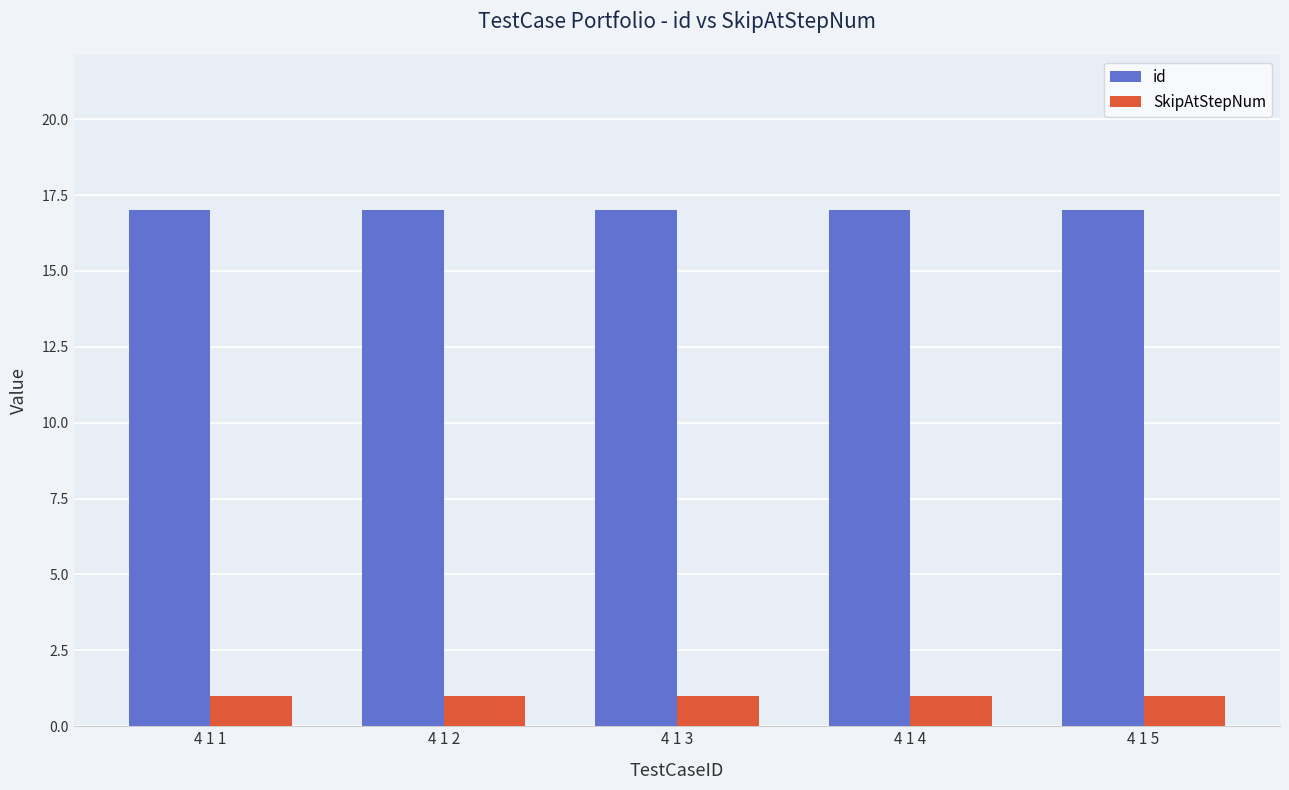

What is the highest value of the id series?

17